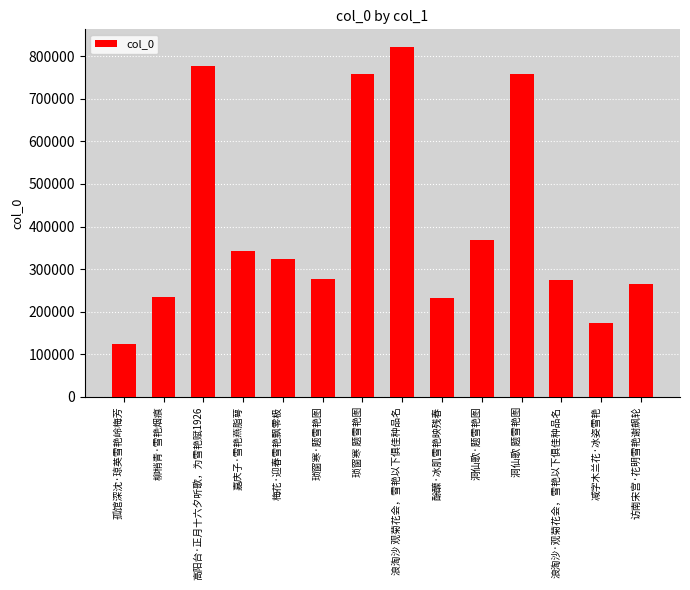

What is the average value?

409339